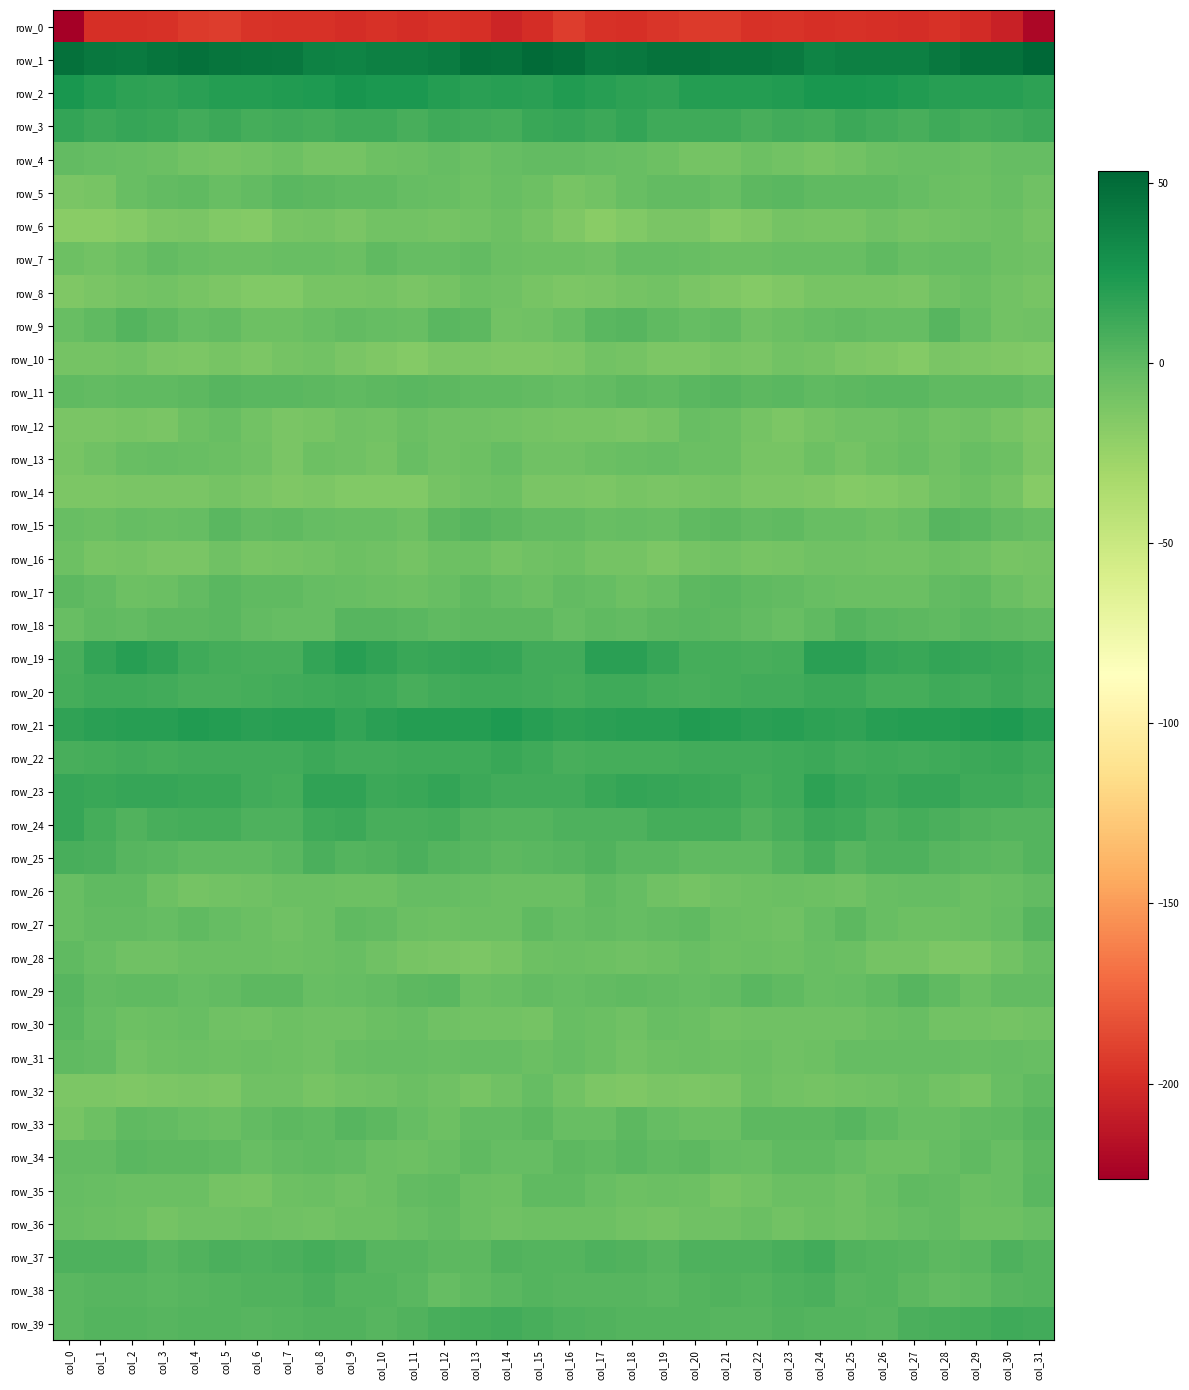

Is it true that row_19 equals 3.6 at col_12?

False